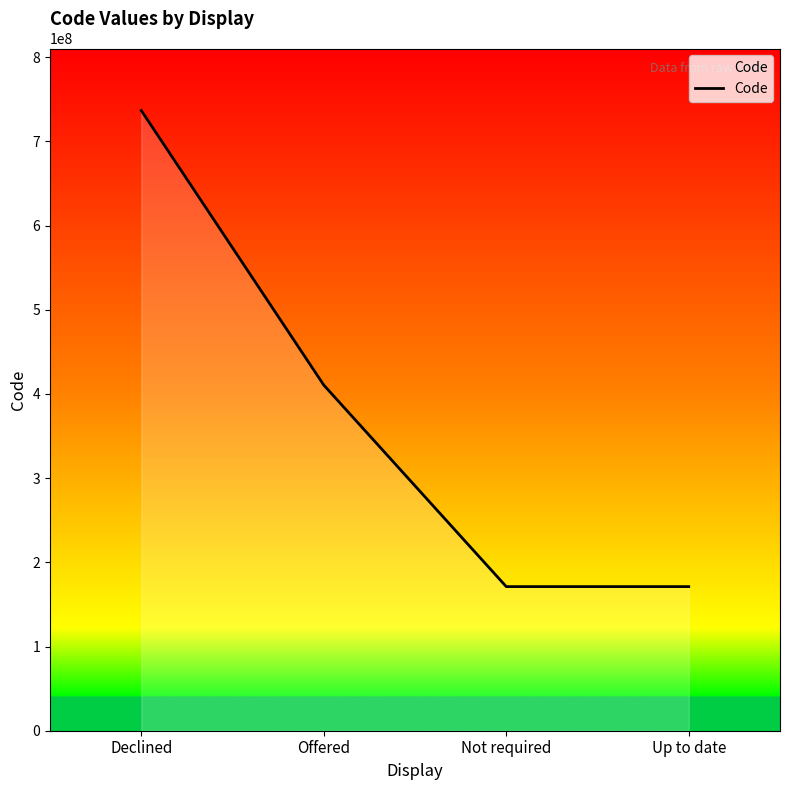

What is the difference between the values at Up to date and Offered?

239371999